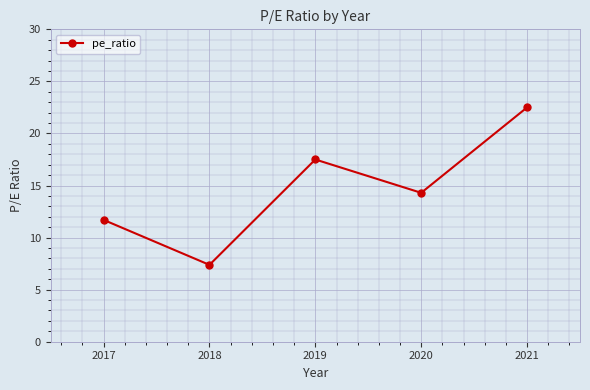

True or false: the data shows 24.5 at 2019.

False